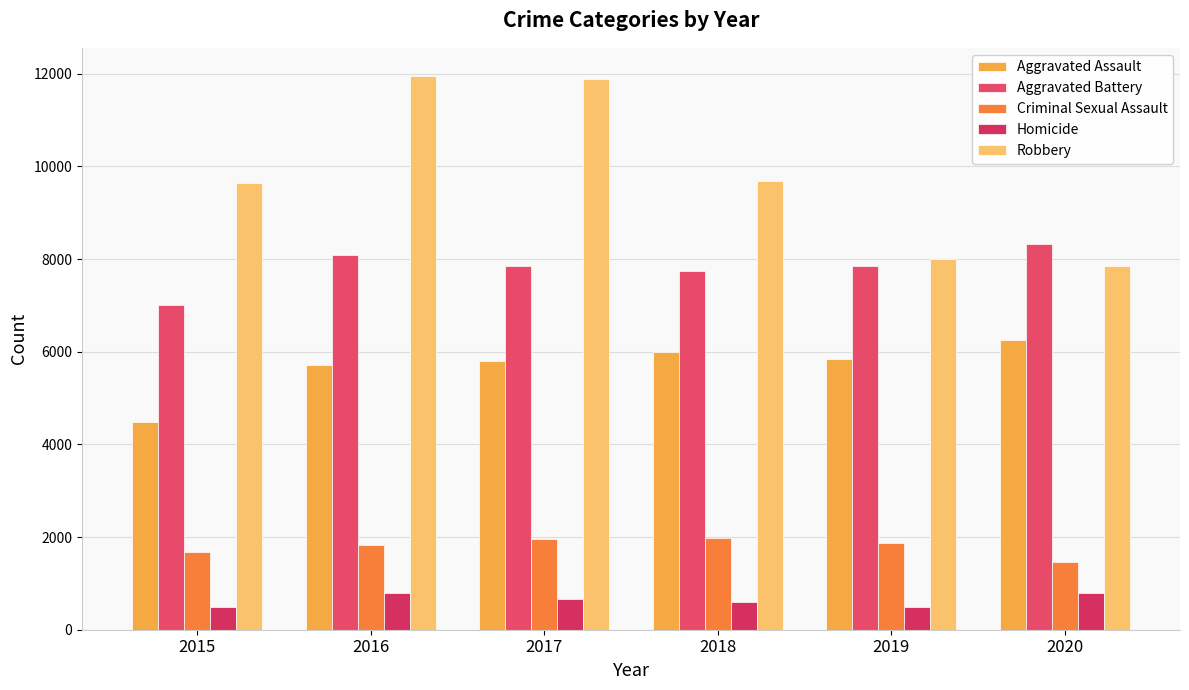

What is the difference between the Criminal Sexual Assault values at 2016 and 2015?

149